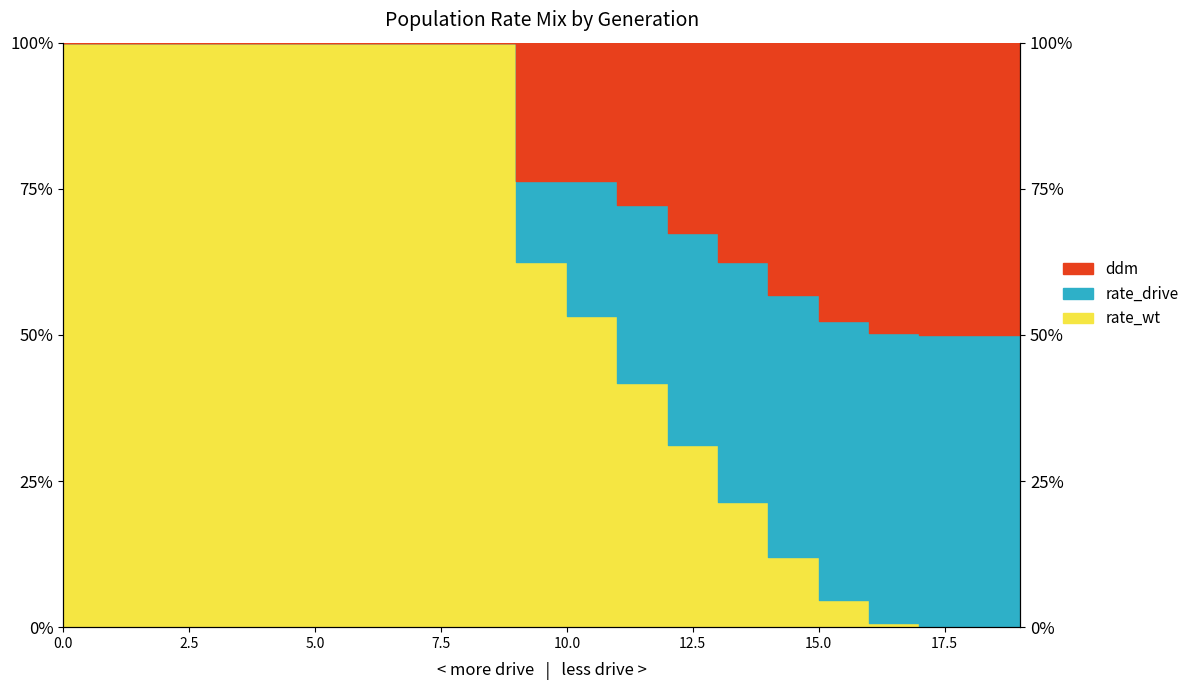

The value of rate_wt at 7 is 0.4. True or false?

False